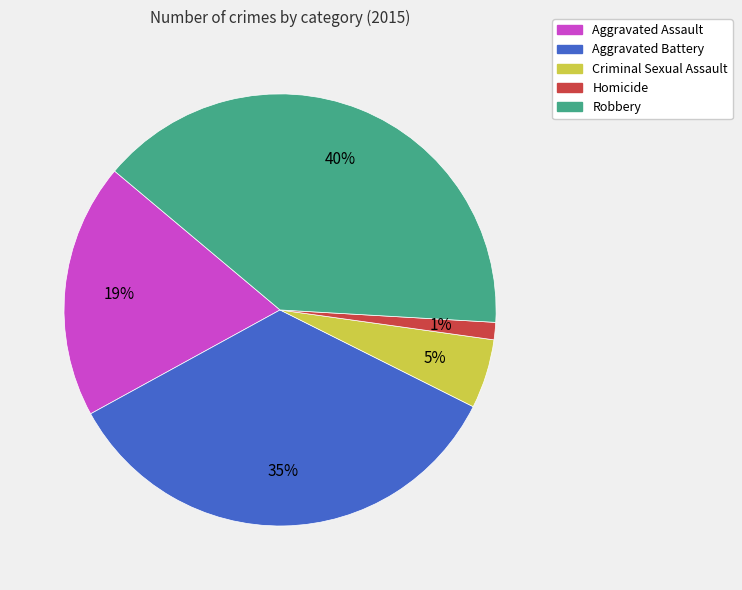

Rank the categories by value from highest to lowest.

Robbery, Aggravated Battery, Aggravated Assault, Criminal Sexual Assault, Homicide